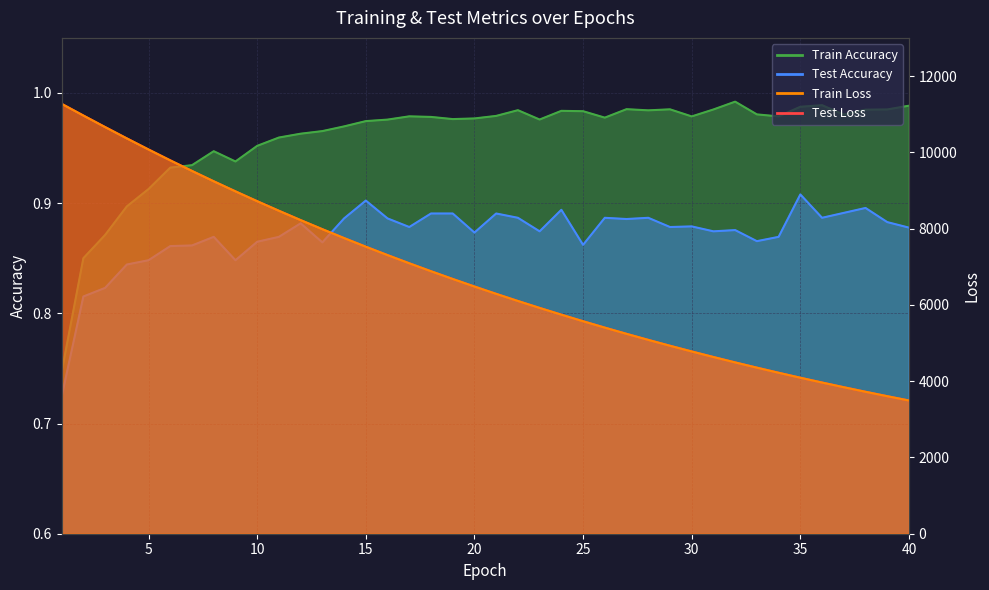

What is the total value across all series at 6?

19579.0